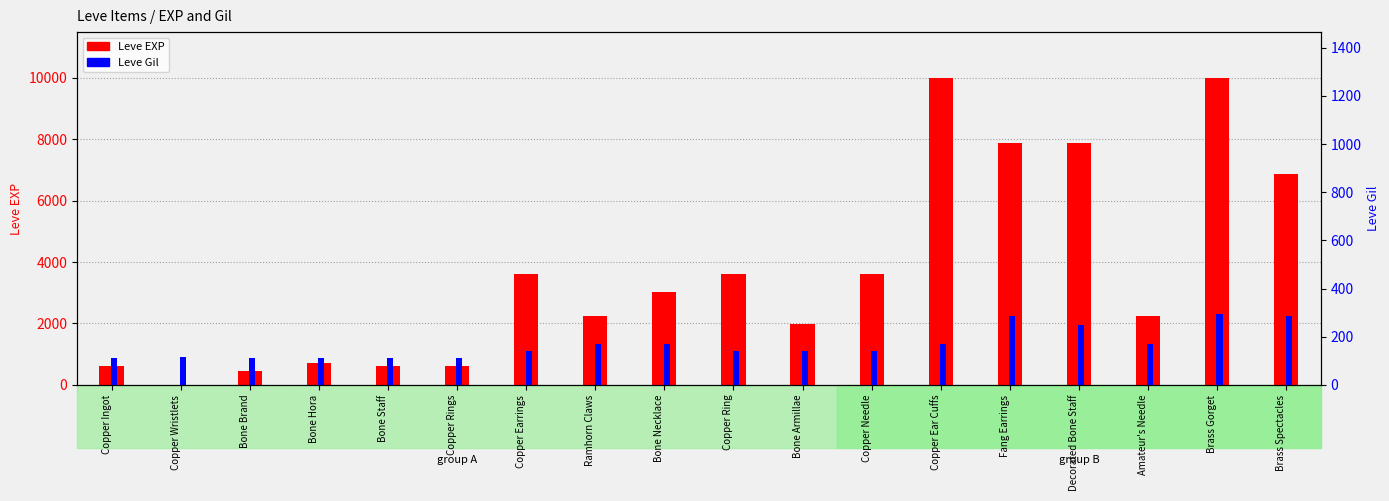

At which category does the chart reach its peak across all series?

Copper Ear Cuffs